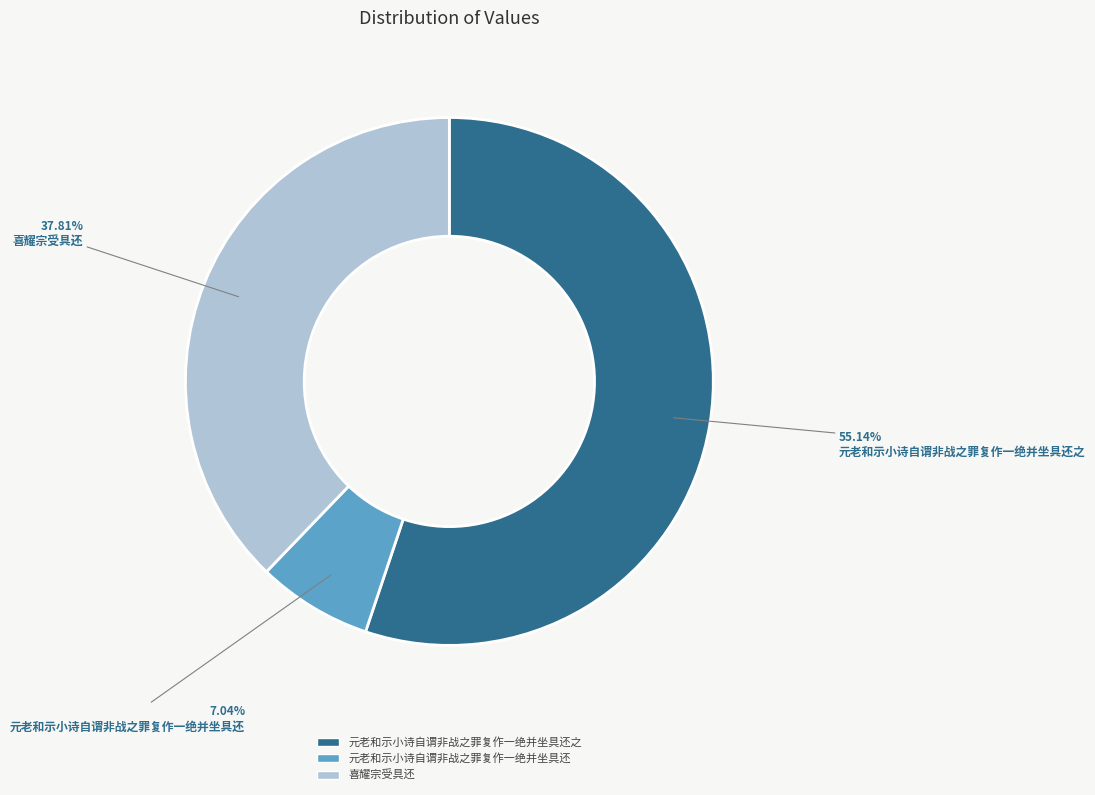

Rank the categories by value from highest to lowest.

元老和示小诗自谓非战之罪复作一绝并坐具还之, 喜耀宗受具还, 元老和示小诗自谓非战之罪复作一绝并坐具还